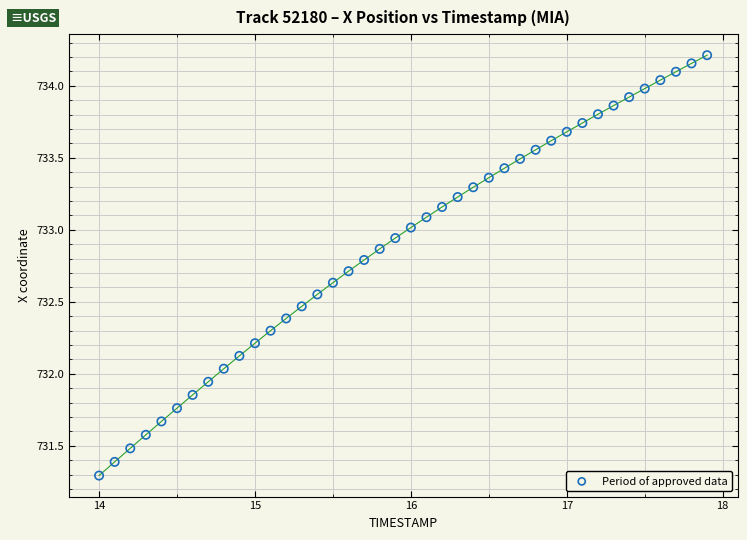

What is the range of X values (max minus min)?

3.9